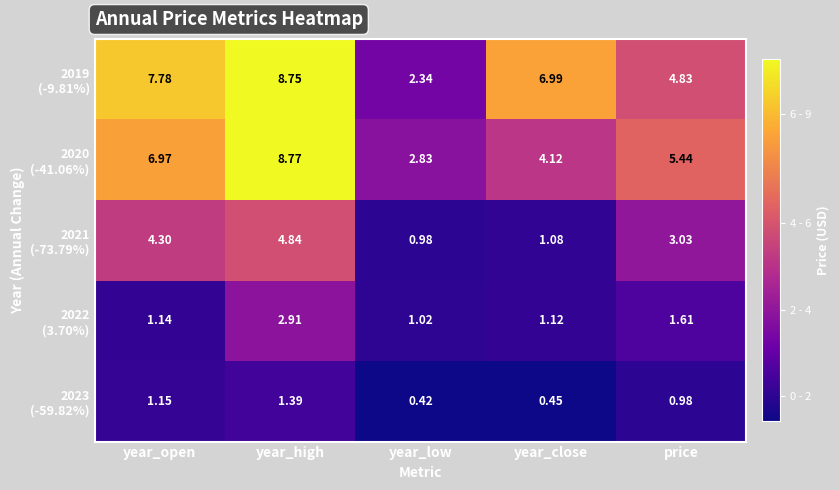

How many distinct data groups are displayed?

5